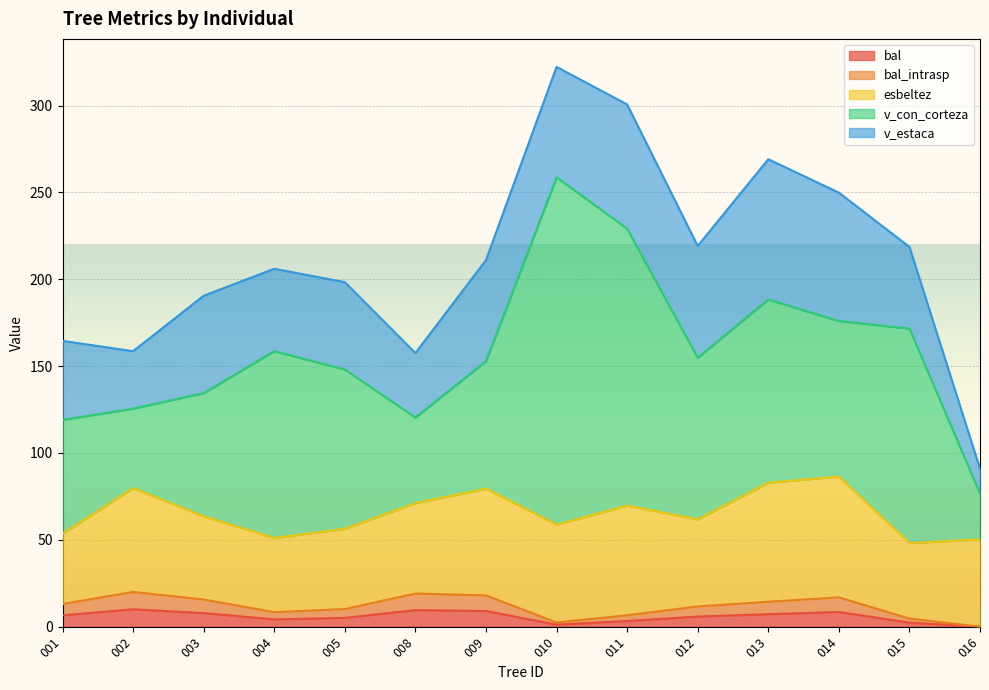

Does the chart display data point markers on the line(s)?

No